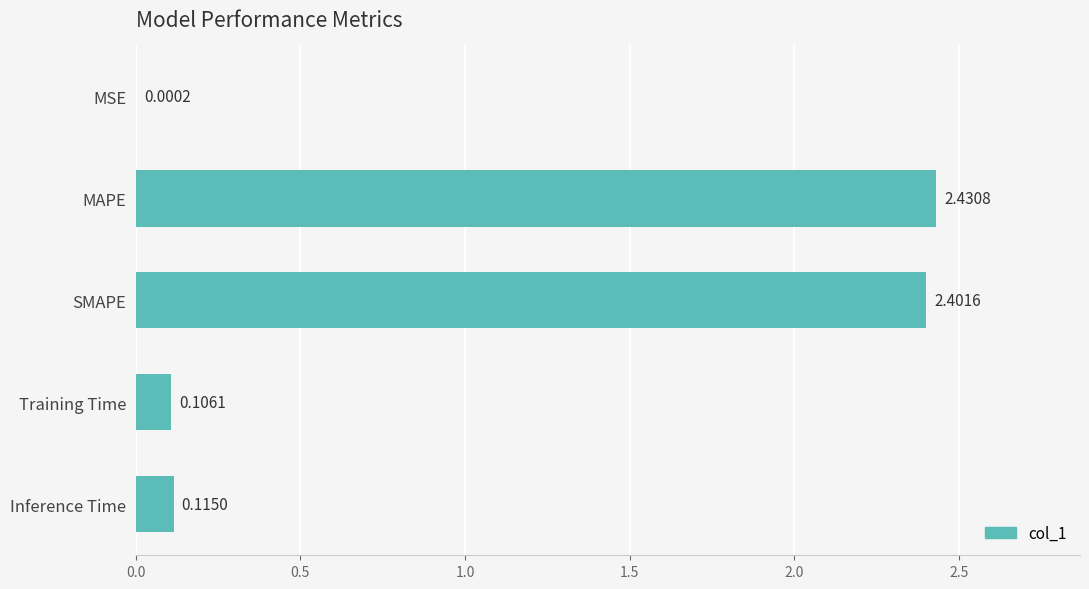

At which label is the value closest to 1?

Inference Time